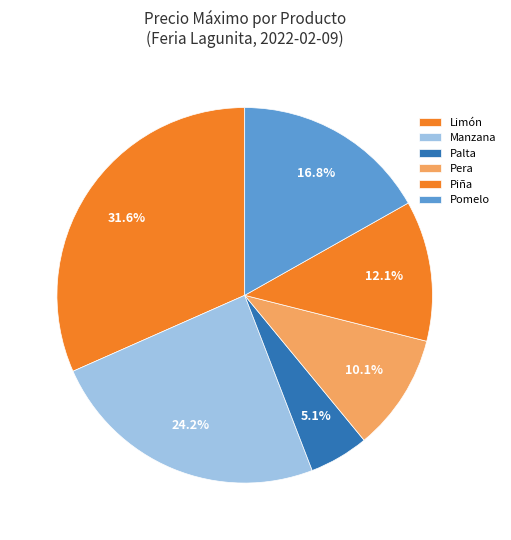

Is there any slice that represents more than half of the pie?

No